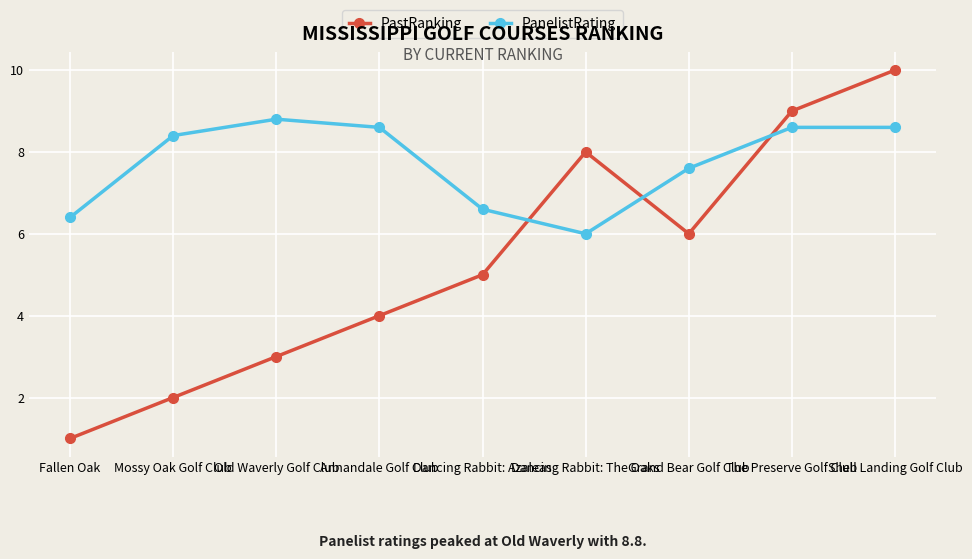

How many categories are shown in the chart?

9